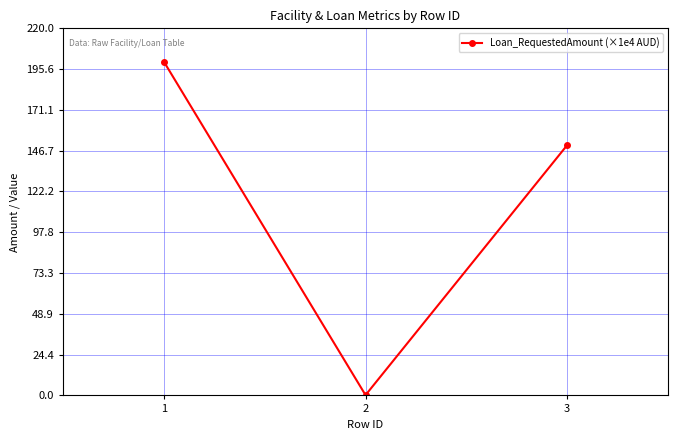

Reading left to right, extract all data points from this chart.

1=200.0	2=0.2	3=150.0